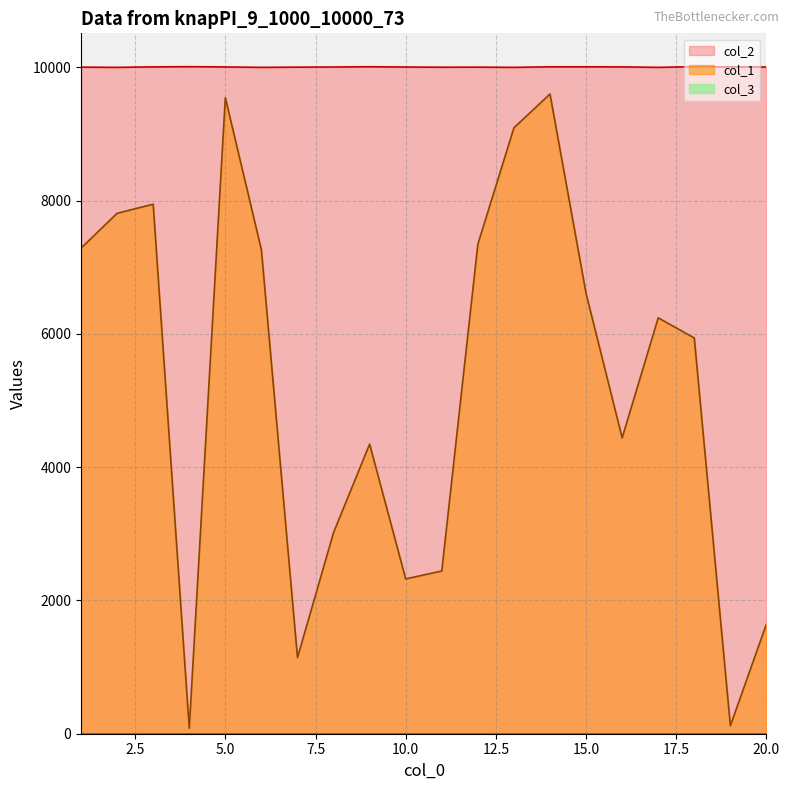

True or false: col_1 and col_2 intersect in this chart.

False